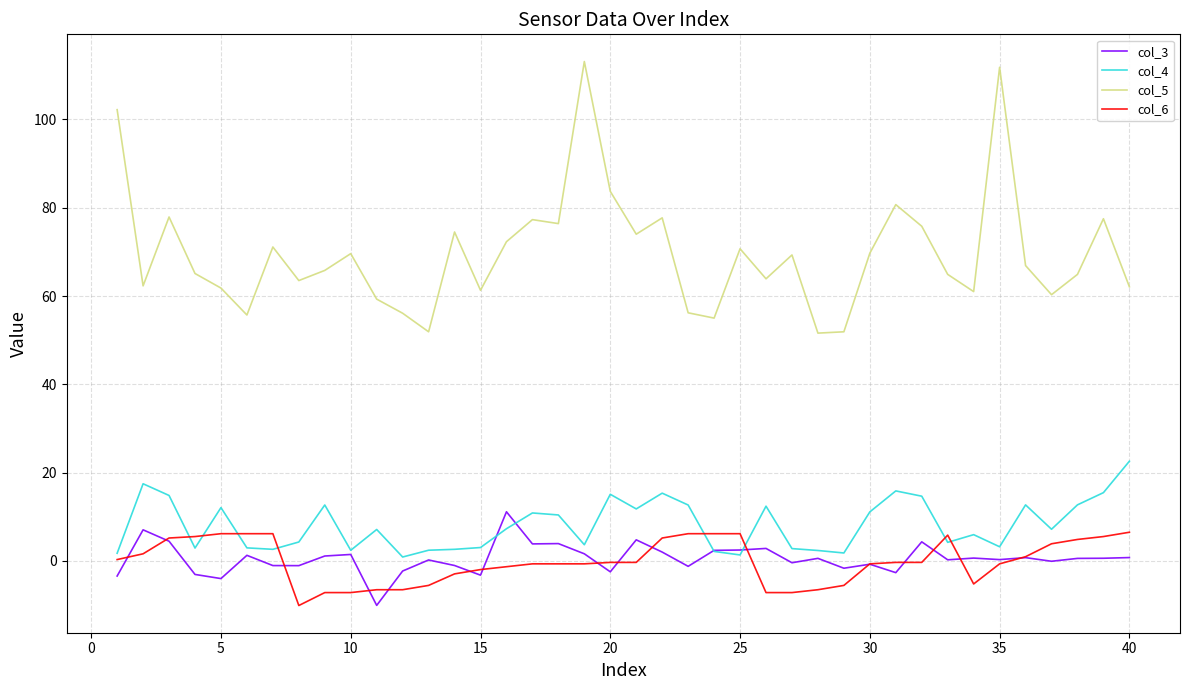

True or false: col_3 and col_5 intersect in this chart.

False